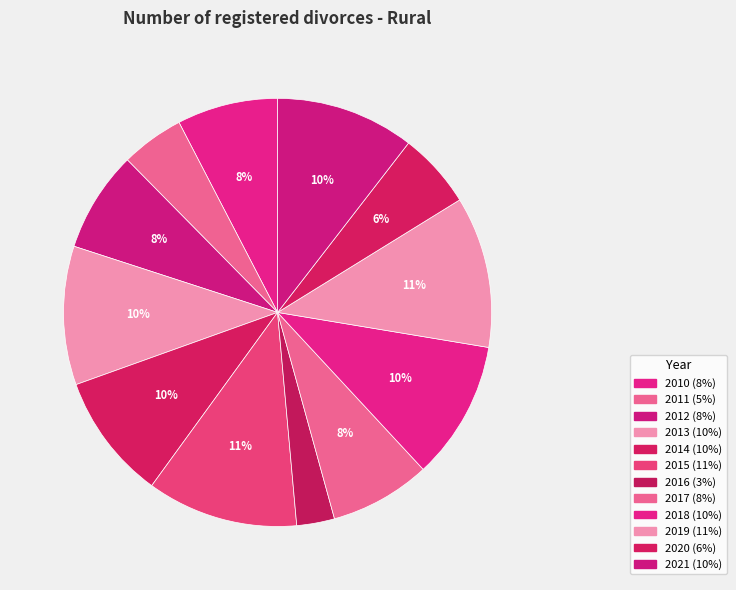

True or false: 2018 accounts for 10% of the total.

True